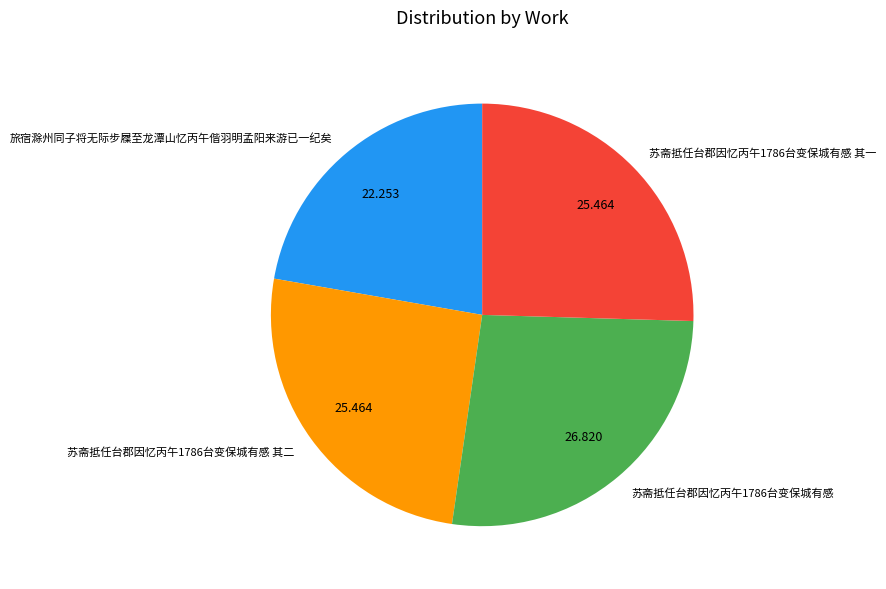

Is it true that 苏斋抵任台郡因忆丙午1786台变保城有感 is 15% of the pie?

False